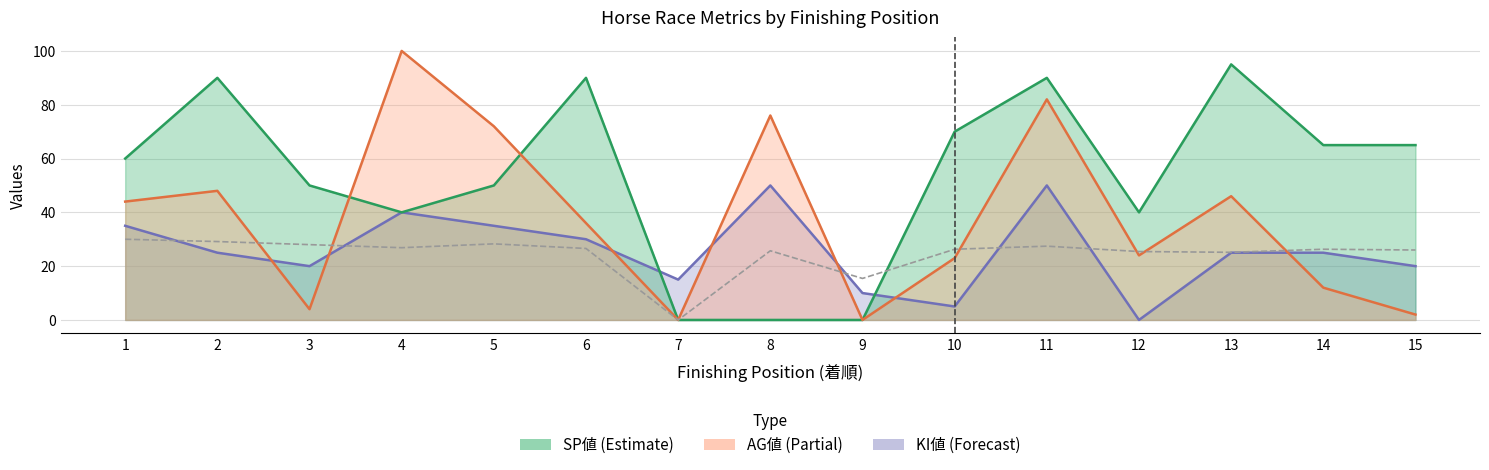

Reading left to right, list all the values displayed in this chart.

AG値: 44.0	48.0	4.0	100.0	72.0	36.0	0.0	76.0	0.0	23.0	82.0	24.0	46.0	12.0	2.0
SA値: 30.0	29.1	28.0	26.9	28.3	26.6	0.0	25.7	15.4	26.3	27.4	25.4	25.1	26.3	26.0
SP値: 60.0	90.0	50.0	40.0	50.0	90.0	0.0	0.0	0.0	70.0	90.0	40.0	95.0	65.0	65.0
KI値: 35.0	25.0	20.0	40.0	35.0	30.0	15.0	50.0	10.0	5.0	50.0	0.0	25.0	25.0	20.0